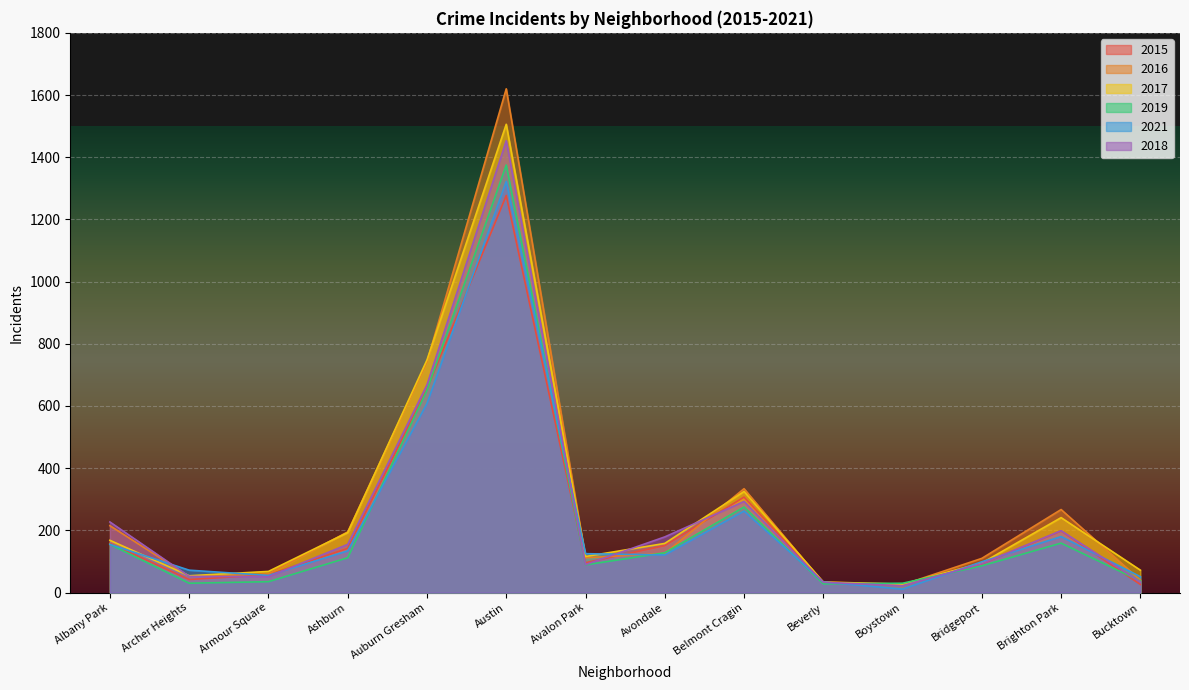

What is the difference between the 2018 values at Boystown and Bucktown?

12